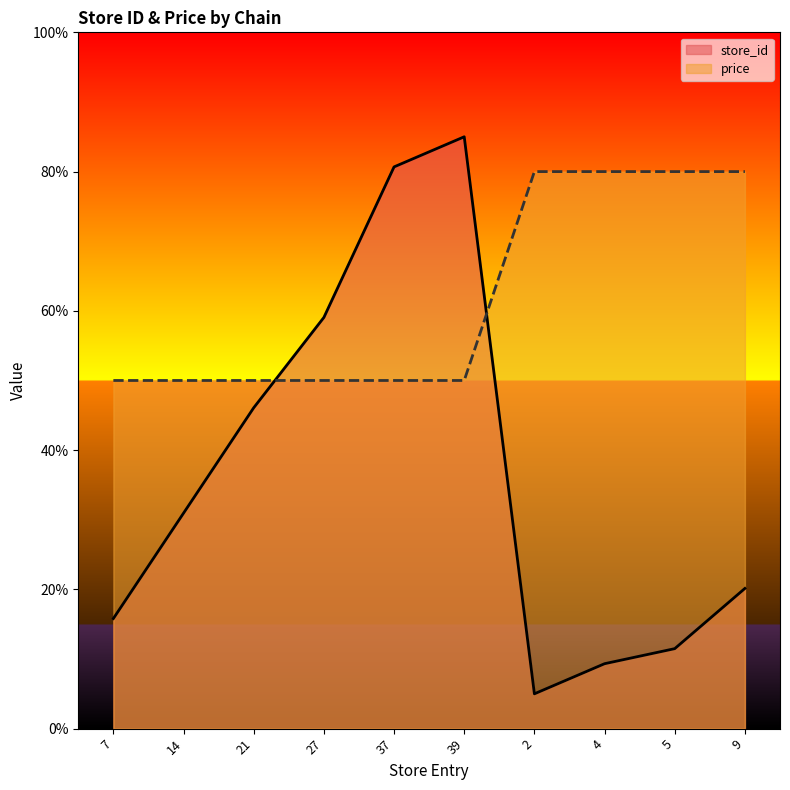

The value of price at 7 is 66.5. True or false?

False